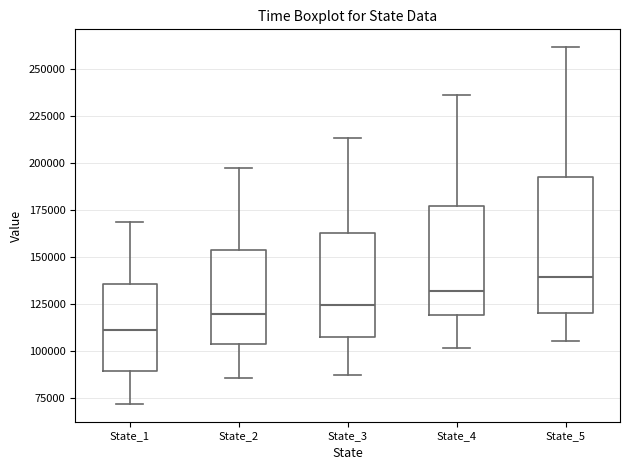

Reading left to right, transcribe this box plot: for each box, give where its median line is, the range the box spans, and where its two whiskers end, as read against the y-axis. The values are not printed on the chart, so give them approximately, as read against the axis.

State_1: median 110000, box 90000 to 135000, whiskers 70000 to 170000
State_2: median 120000, box 105000 to 155000, whiskers 85000 to 195000
State_3: median 125000, box 105000 to 165000, whiskers 85000 to 215000
State_4: median 130000, box 120000 to 175000, whiskers 100000 to 235000
State_5: median 140000, box 120000 to 195000, whiskers 105000 to 260000